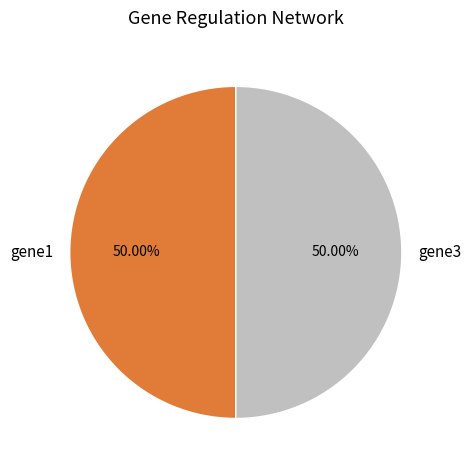

True or false: gene3 accounts for 50% of the total.

True